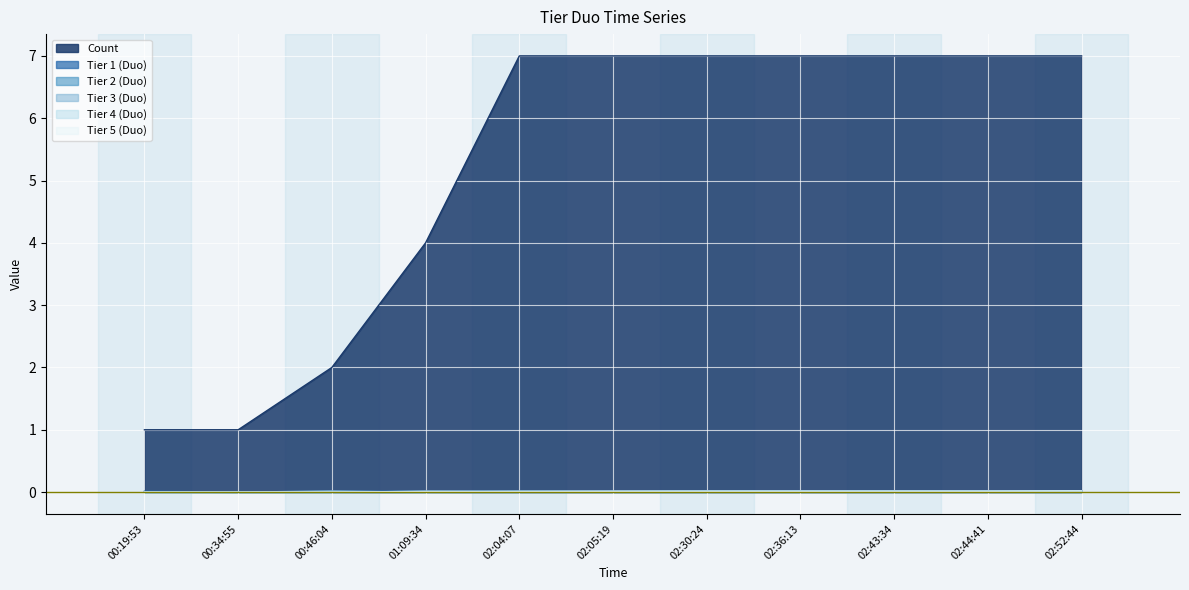

Between 00:19:53 and 02:04:07, which is larger?

02:04:07